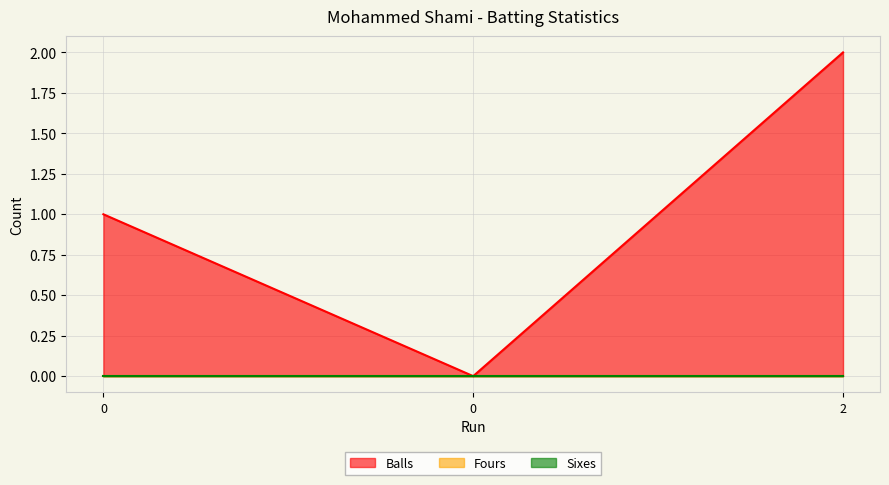

How many Balls values are between 0 and 2?

3